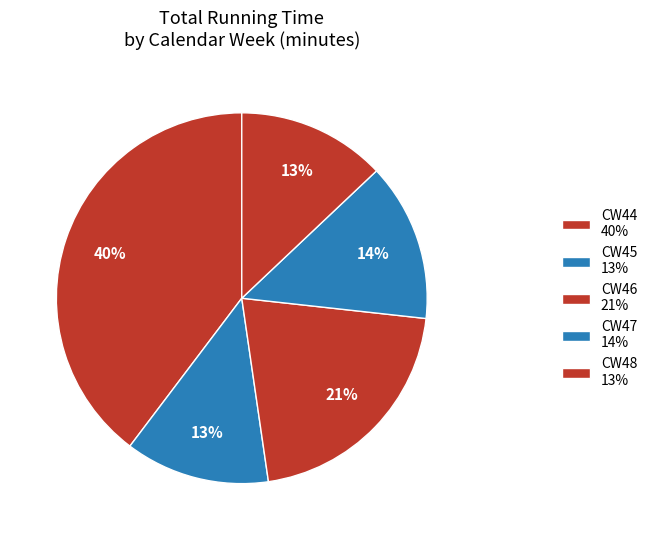

Which slice is the smallest?

CW45